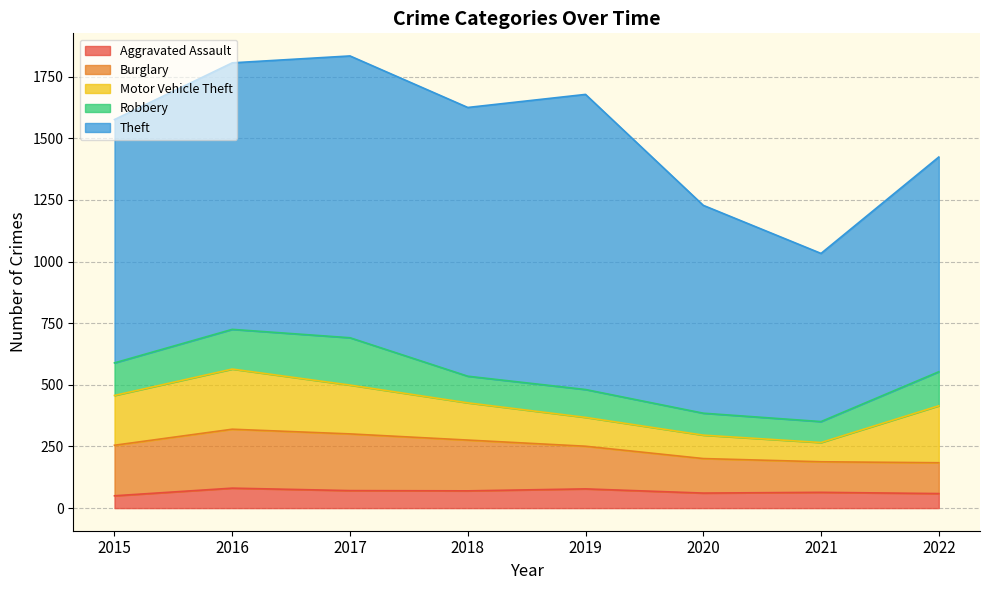

The value of Burglary at 2018 is 206. True or false?

True